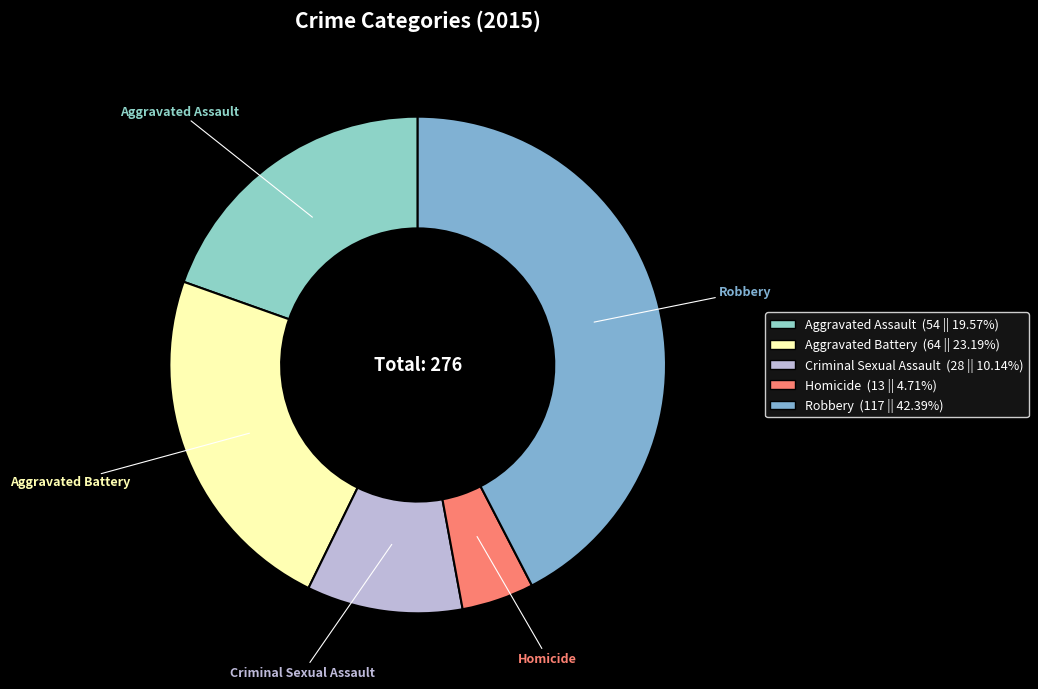

Do Homicide and Criminal Sexual Assault together represent more than half of the pie?

No